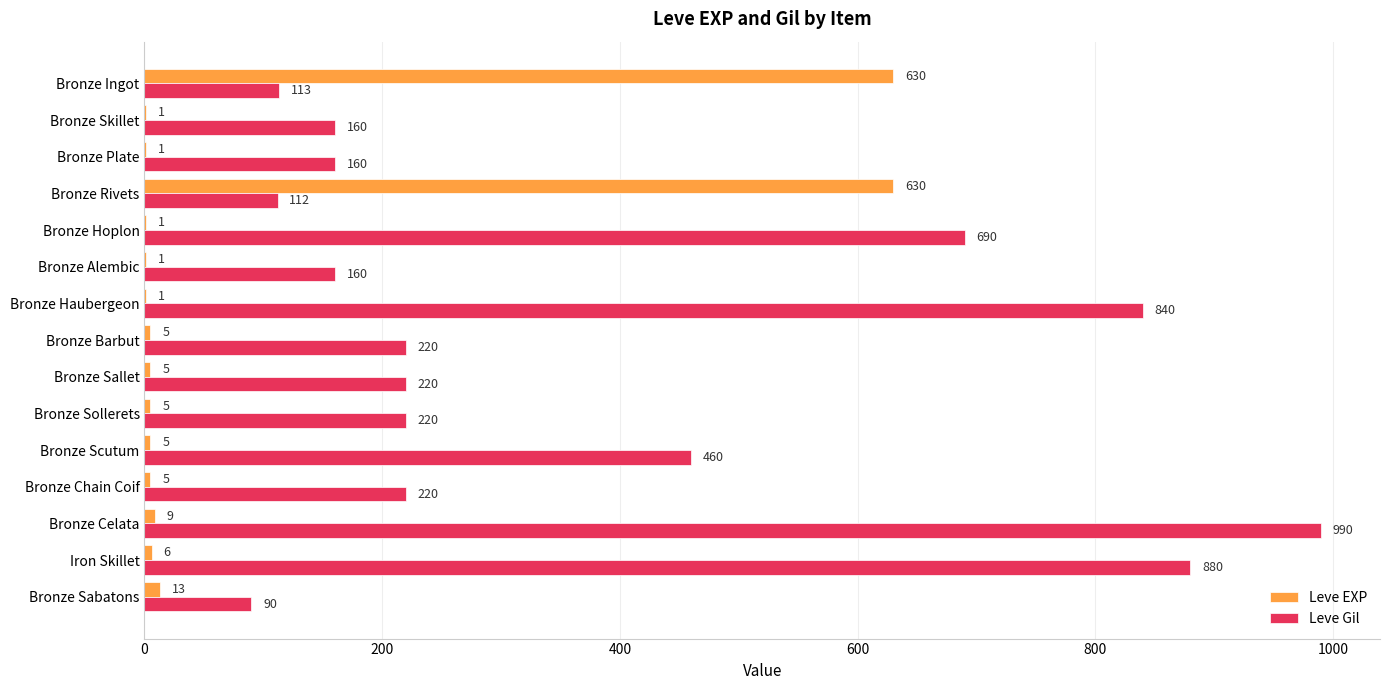

The value of Leve Gil at Bronze Barbut is 80. True or false?

False